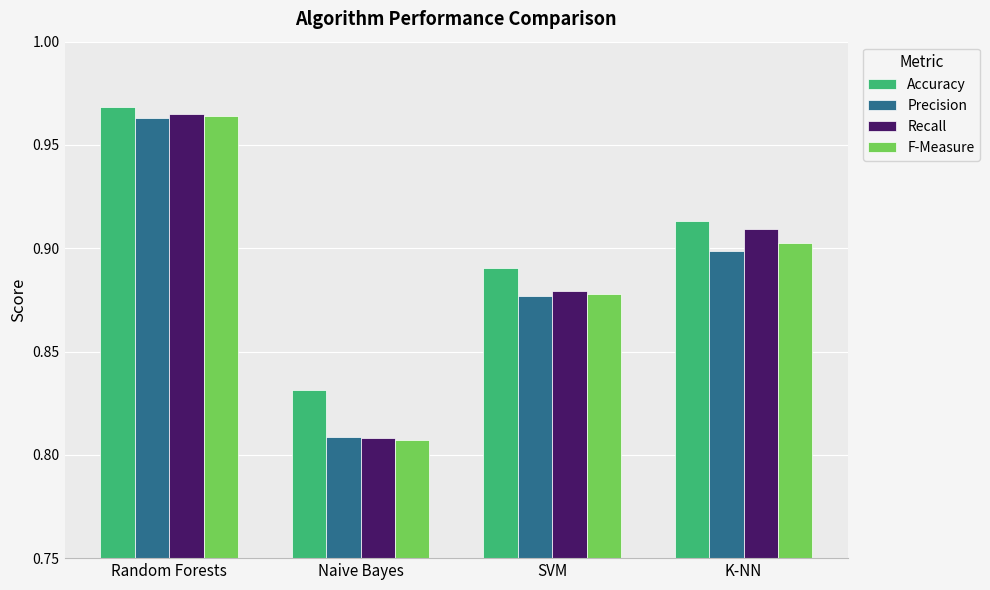

Count the F-Measure values in the range 0 to 1.

4